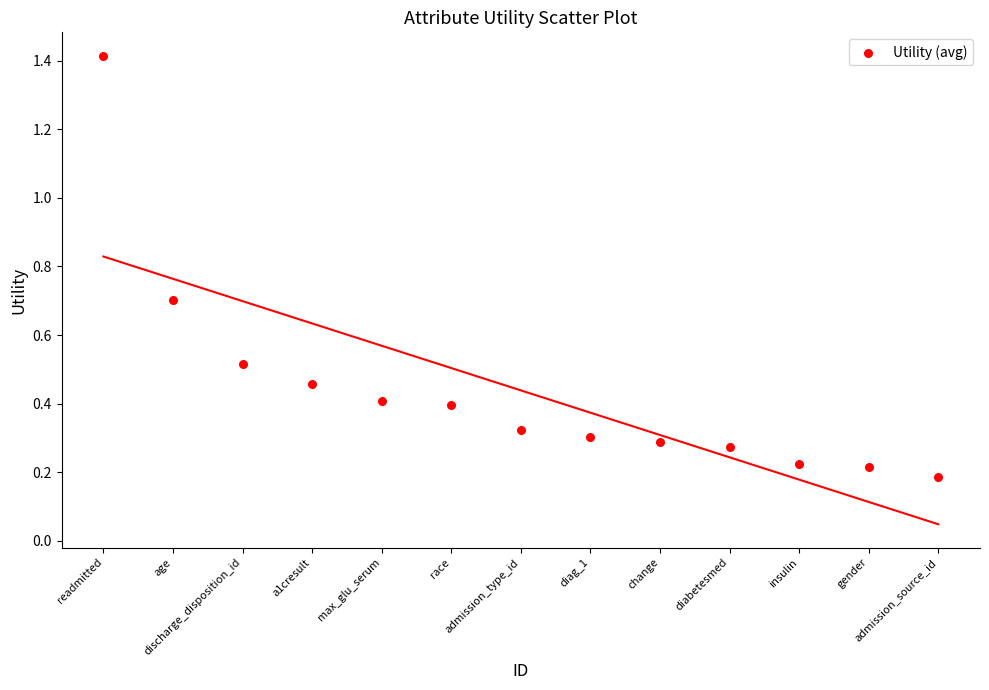

What is the range of X values (max minus min)?

12.0